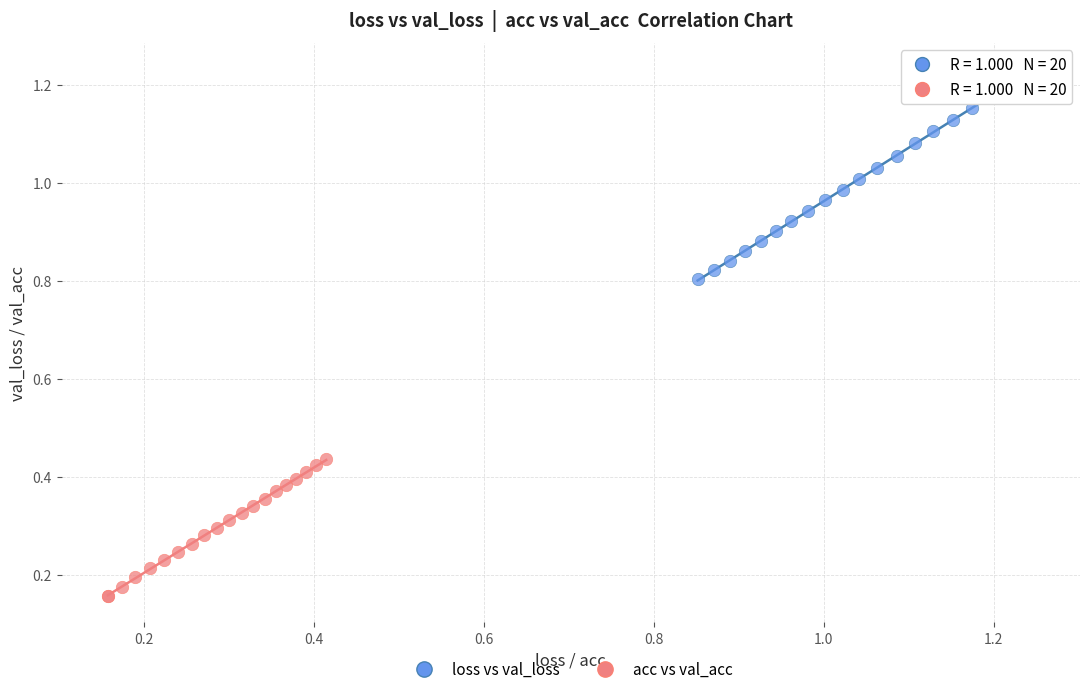

Which series contains the lowest Y value?

acc vs val_acc